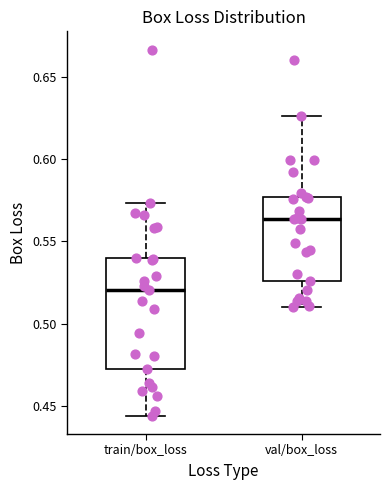

Which box has the lowest median line?

train/box_loss